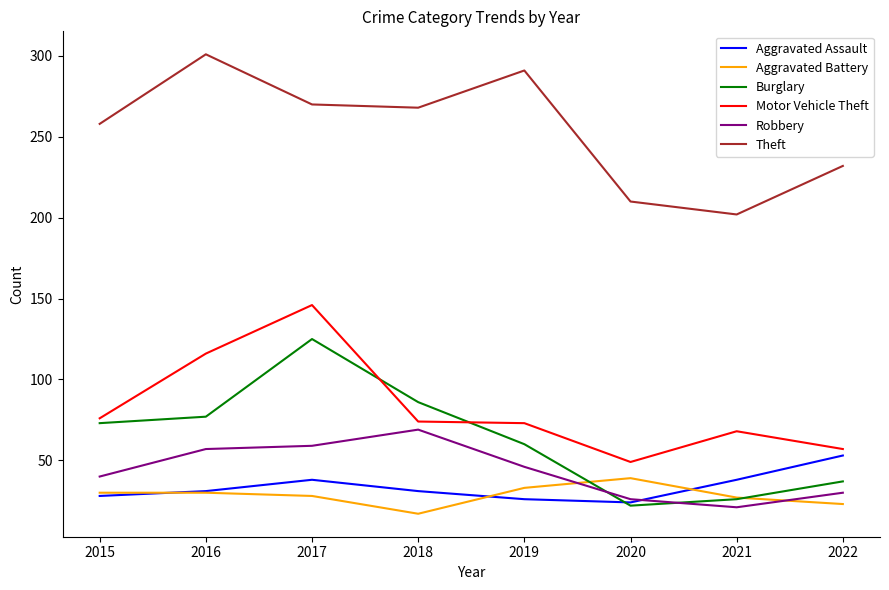

What is the approximate value of Robbery at 2020?

26